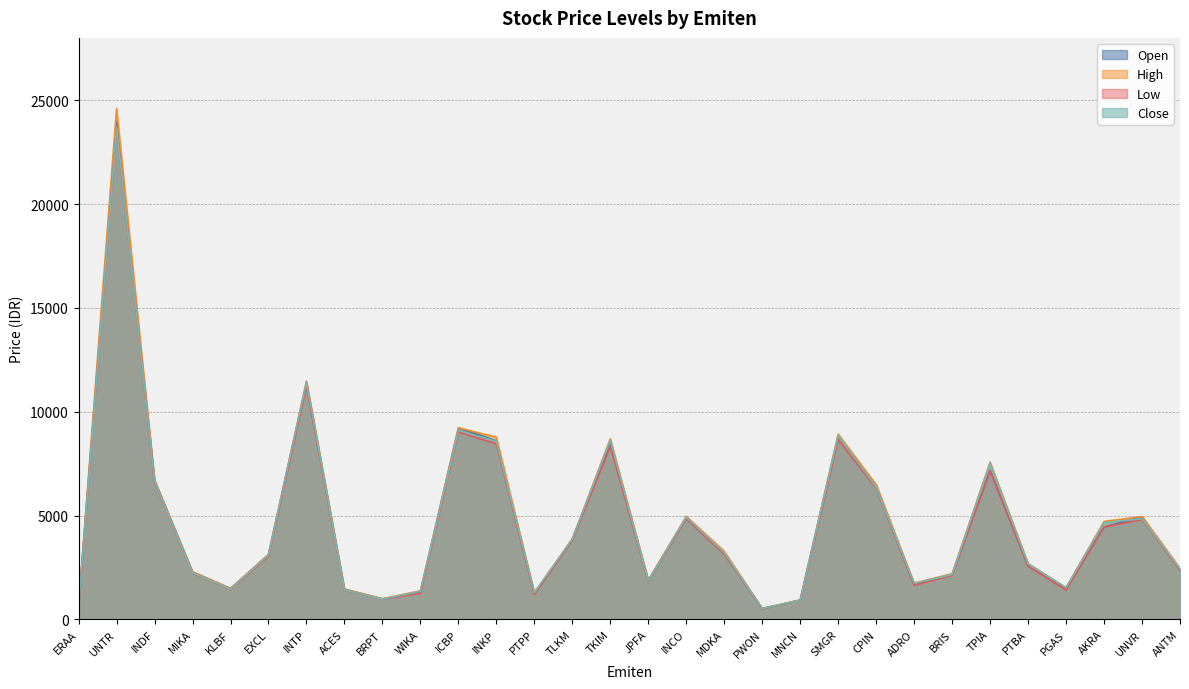

Rank the series at ANTM from highest to lowest value.

High, Close, Open, Low